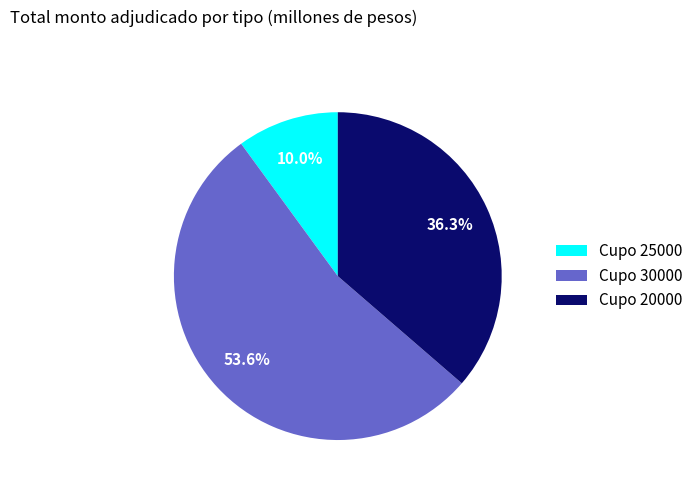

Rank the categories by value from highest to lowest.

Cupo 30000, Cupo 20000, Cupo 25000